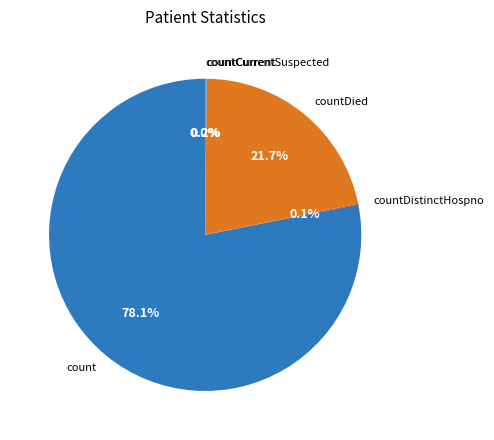

What is the change in value from countCurrent to countCurrentSuspected?

-36